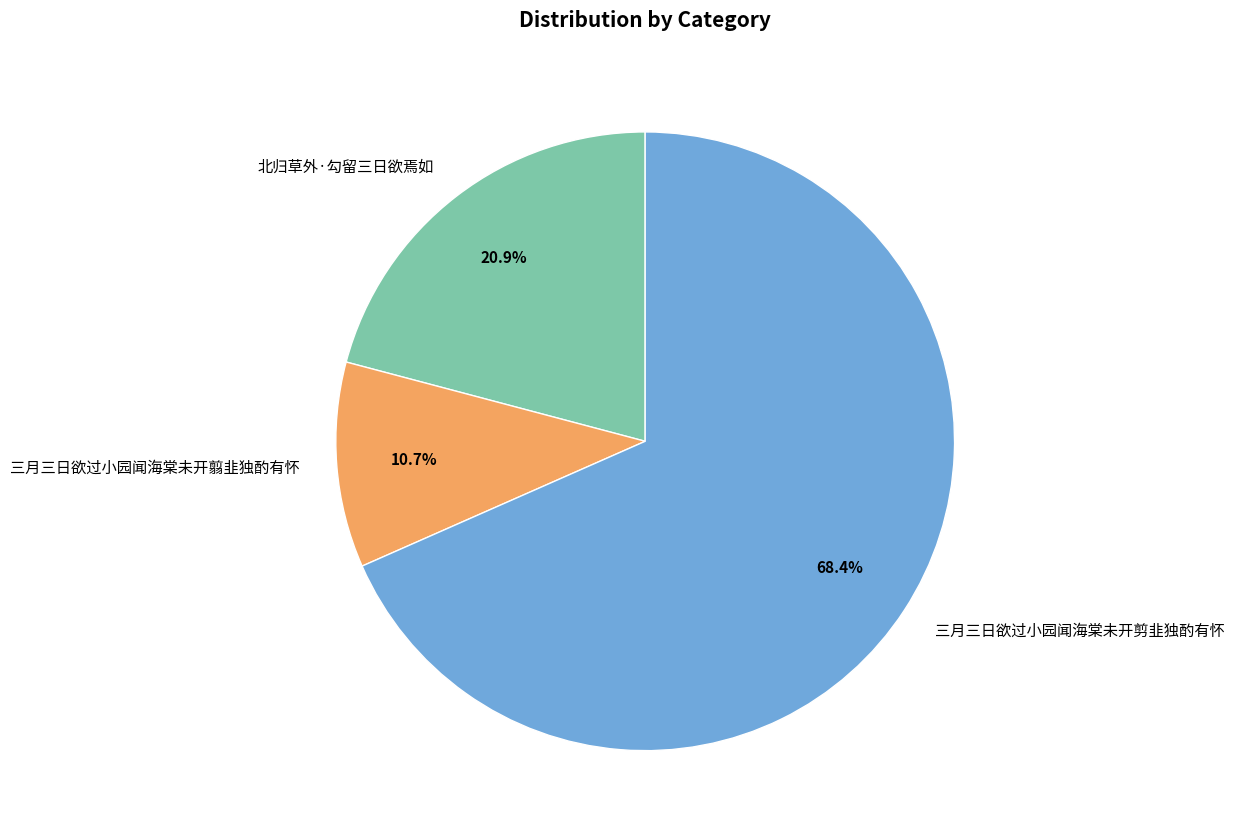

The 三月三日欲过小园闻海棠未开翦韭独酌有怀 slice represents 4% of the pie. True or false?

False